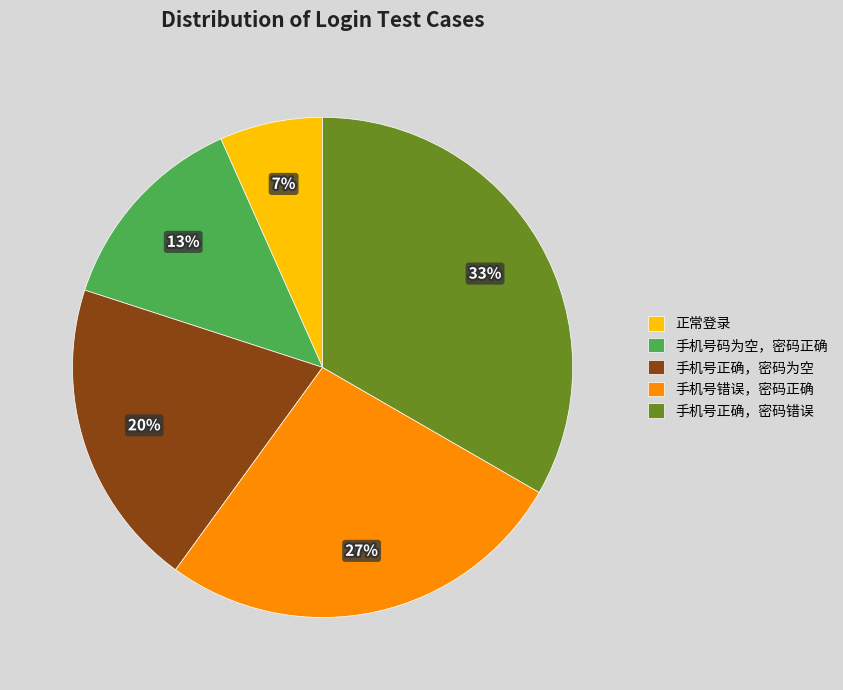

Rank the categories by value from lowest to highest.

正常登录, 手机号码为空，密码正确, 手机号正确，密码为空, 手机号错误，密码正确, 手机号正确，密码错误